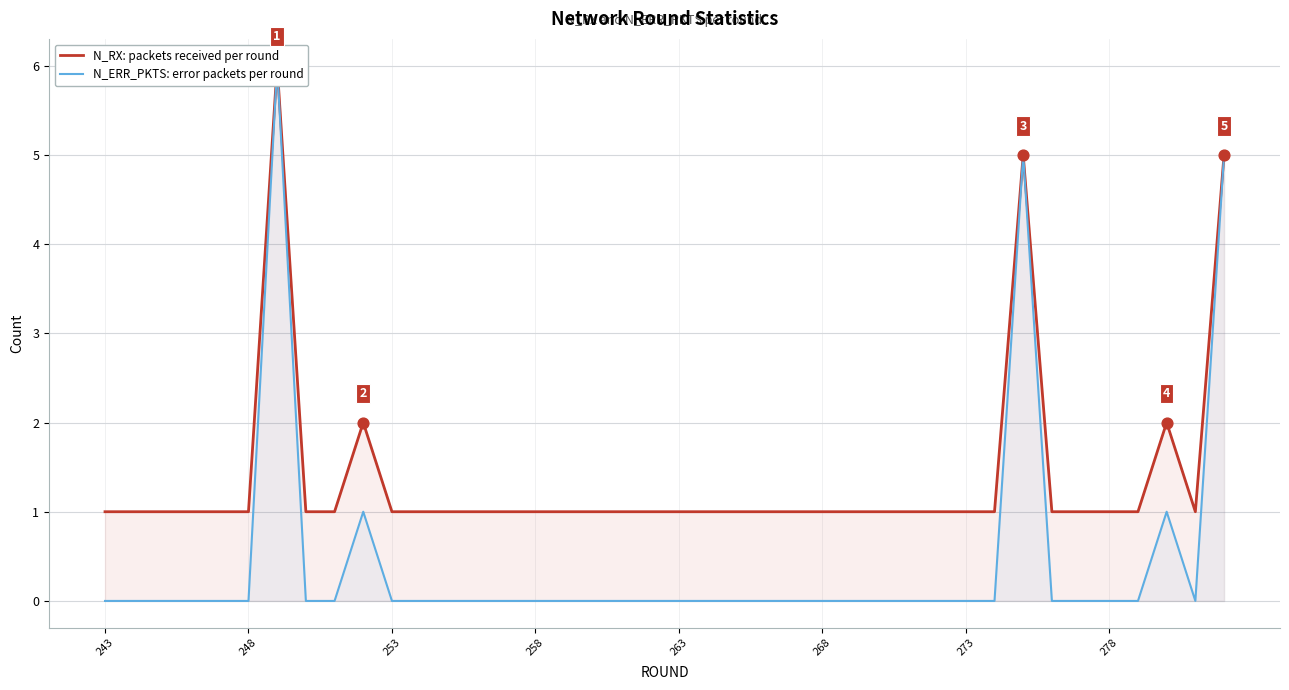

What are all the series names shown in the legend?

N_RX: packets received per round, N_ERR_PKTS: error packets per round